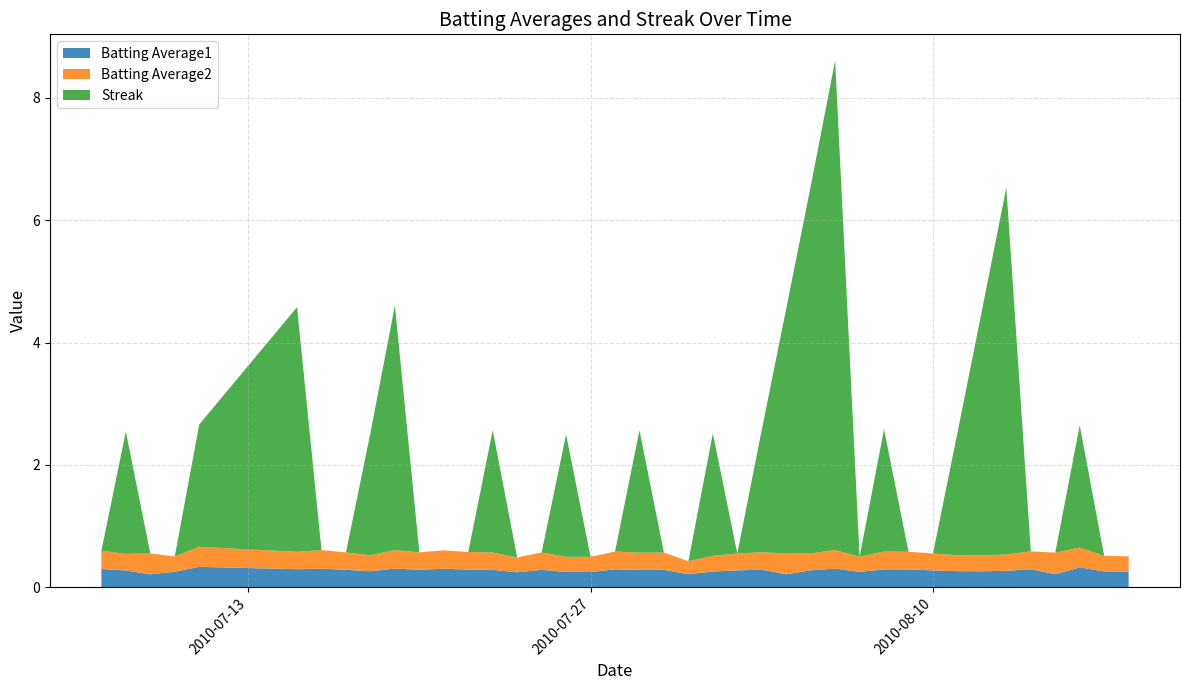

Reading left to right, what are all the values shown in this chart?

Batting Average1: 0.3	0.3	0.2	0.3	0.3	0.3	0.3	0.3	0.3	0.3	0.3	0.3	0.3	0.3	0.2	0.3	0.2	0.2	0.3	0.3	0.3	0.2	0.3	0.3	0.3	0.2	0.3	0.3	0.3	0.3	0.3	0.3	0.3	0.3	0.3	0.3	0.2	0.3	0.3	0.3
Batting Average2: 0.3	0.3	0.3	0.3	0.3	0.3	0.3	0.3	0.3	0.3	0.3	0.3	0.3	0.3	0.2	0.3	0.2	0.2	0.3	0.3	0.3	0.2	0.3	0.3	0.3	0.3	0.3	0.3	0.2	0.3	0.3	0.3	0.3	0.3	0.3	0.3	0.4	0.3	0.3	0.3
Streak: 0.0	2.0	0.0	0.0	2.0	4.0	0.0	0.0	2.0	4.0	0.0	0.0	0.0	2.0	0.0	0.0	2.0	0.0	0.0	2.0	0.0	0.0	2.0	0.0	2.0	4.0	6.0	8.0	0.0	2.0	0.0	0.0	2.0	4.0	6.0	0.0	0.0	2.0	0.0	0.0